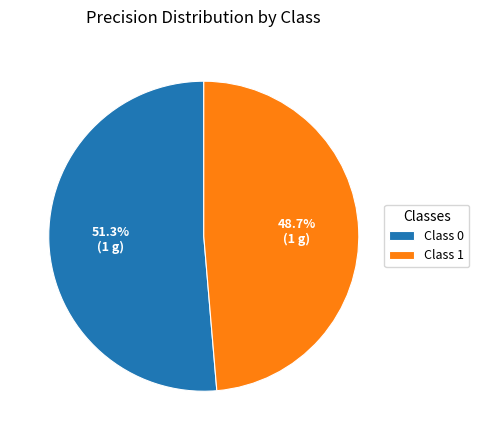

Is there a majority slice in this chart?

Yes